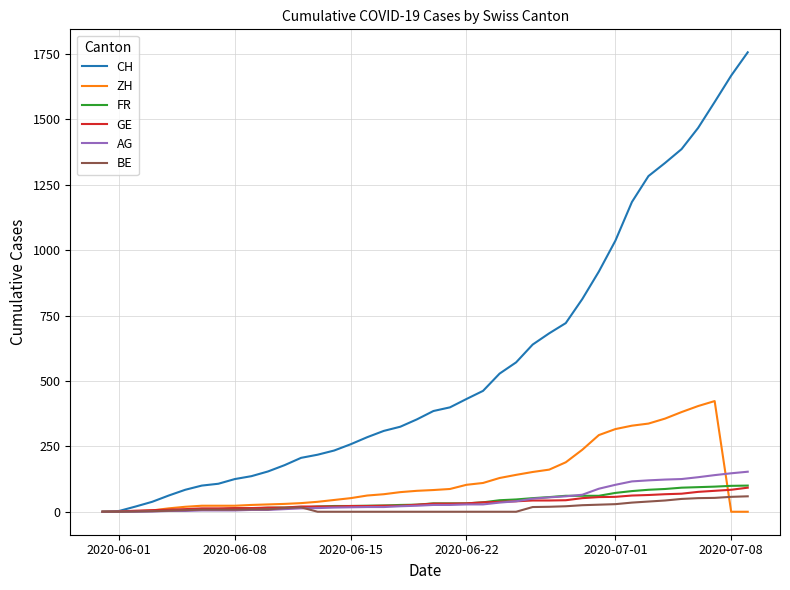

What is the highest value of the ZH series?

423